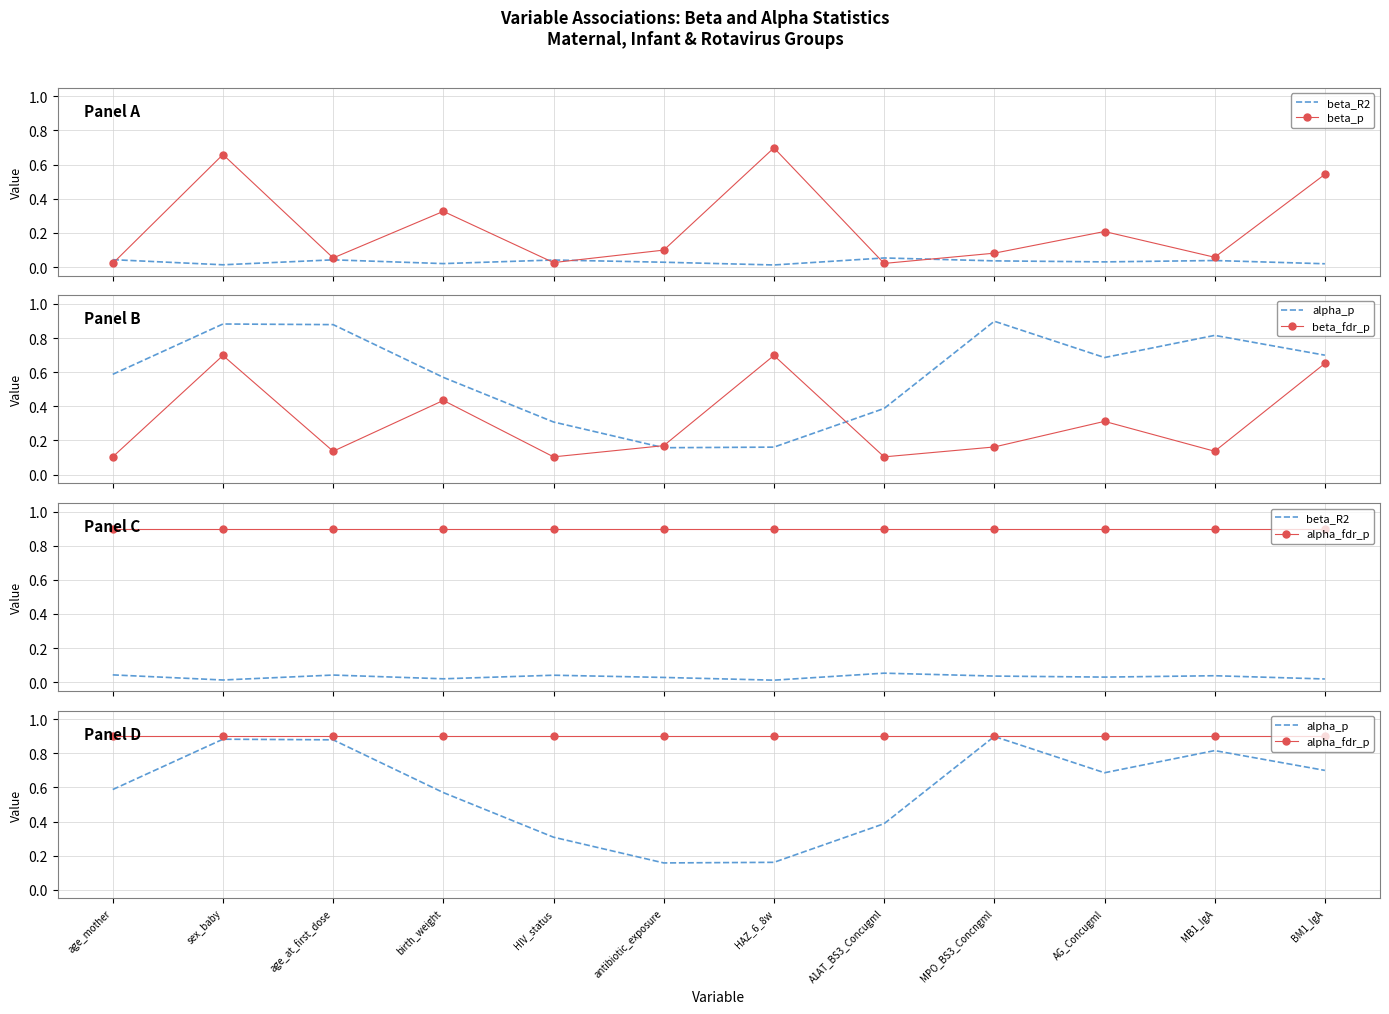

Read the beta_R2 value at A1AT_BS3_Concugml.

0.1